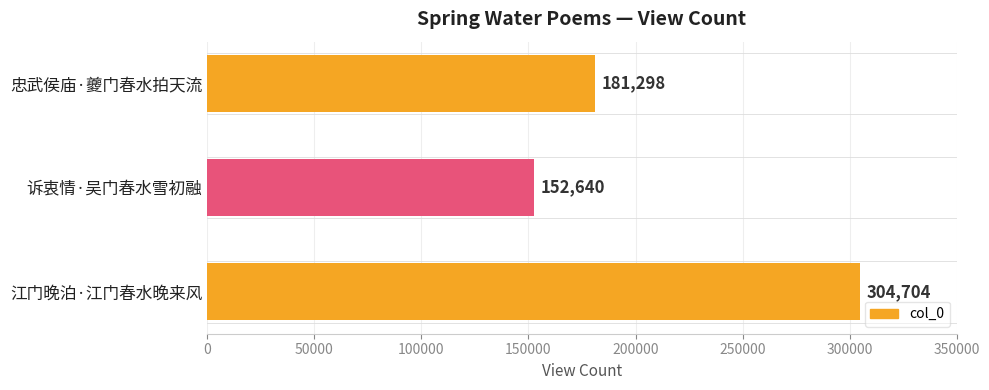

What position from the top is 江门晚泊·江门春水晚来风?

3